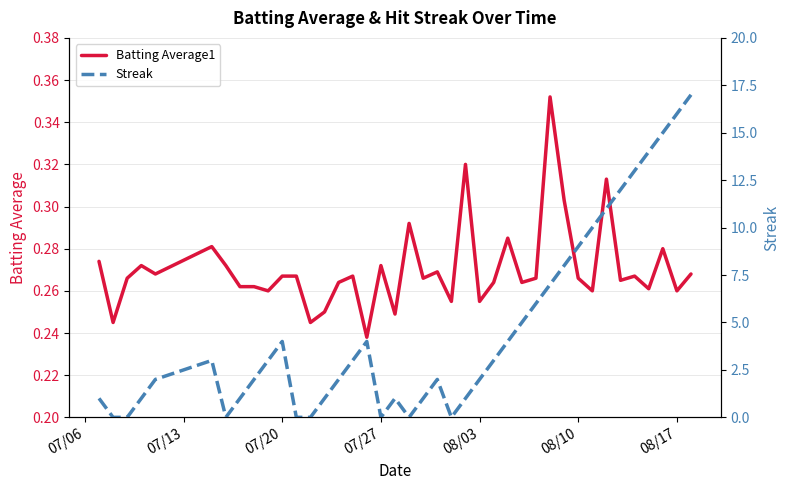

What are all the series names shown in the legend?

Batting Average1, Streak